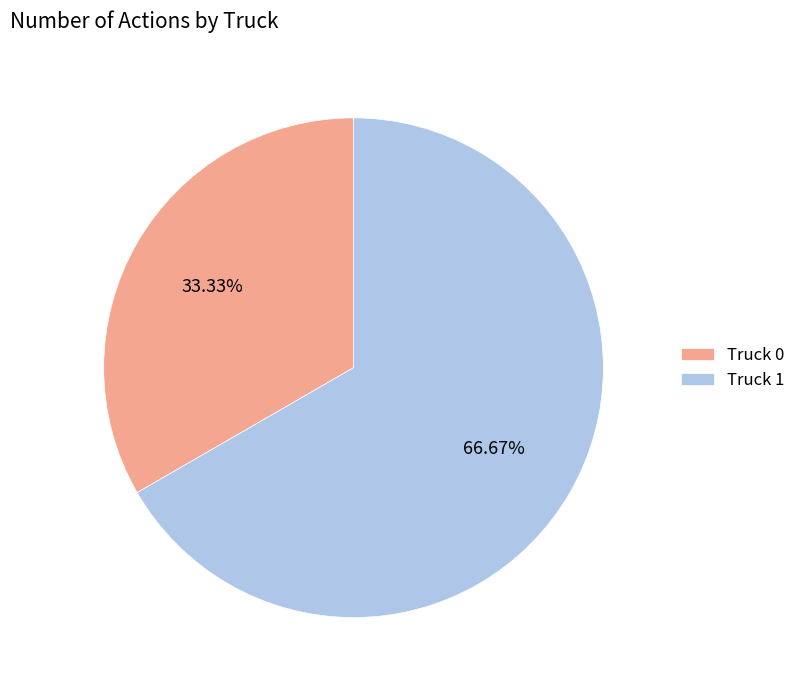

Is it true that Truck 0 is 47% of the pie?

False